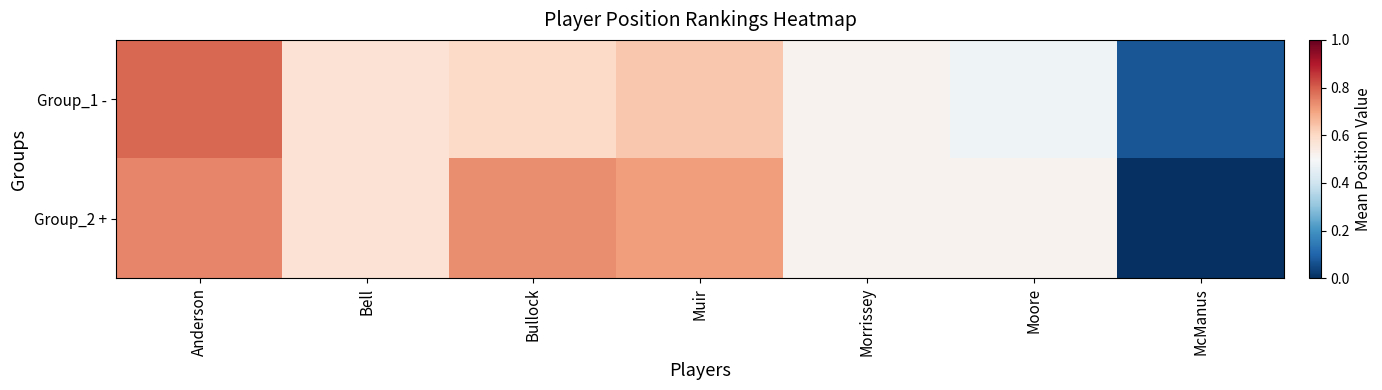

Which series has the largest total across all categories?

Group_2 +